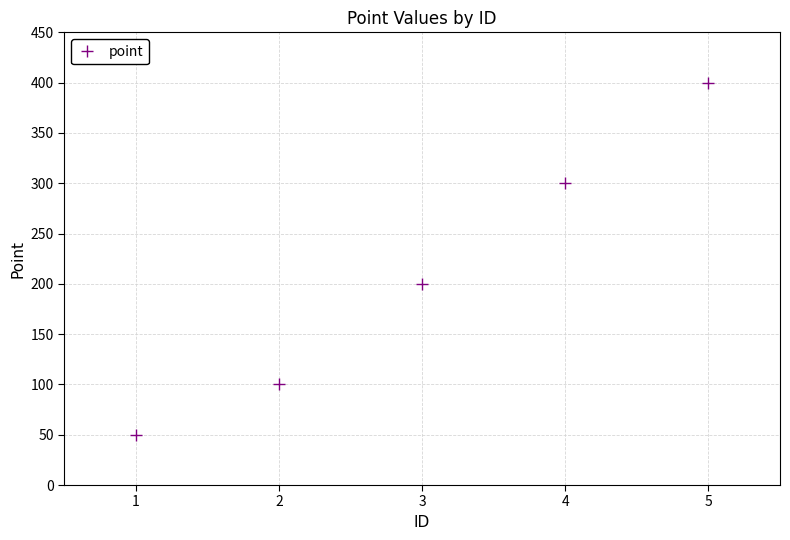

The value at 1 is 50. True or false?

True